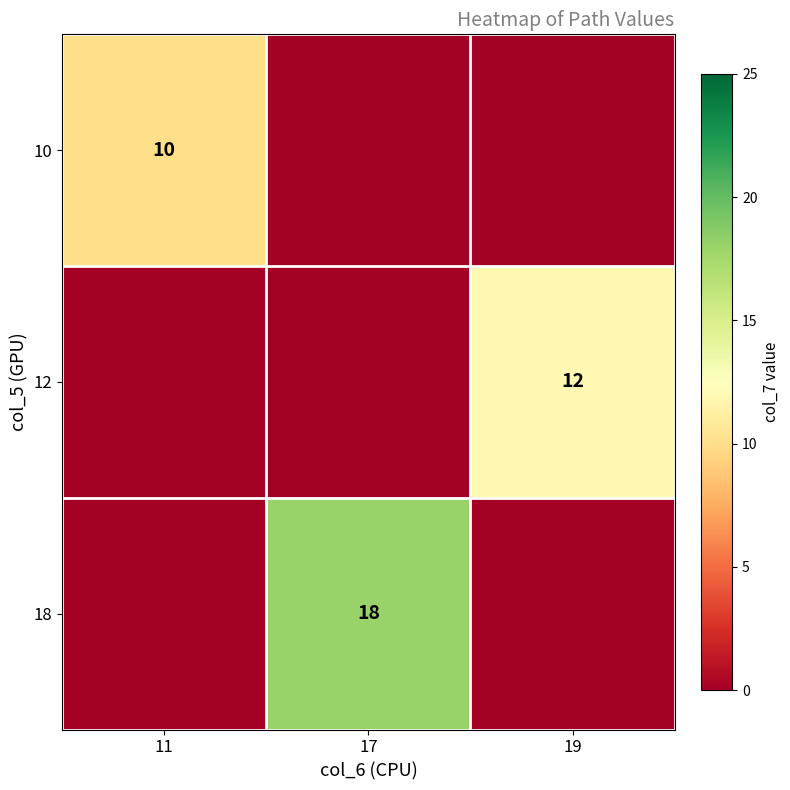

The value of 18 at 17 is 18. True or false?

True